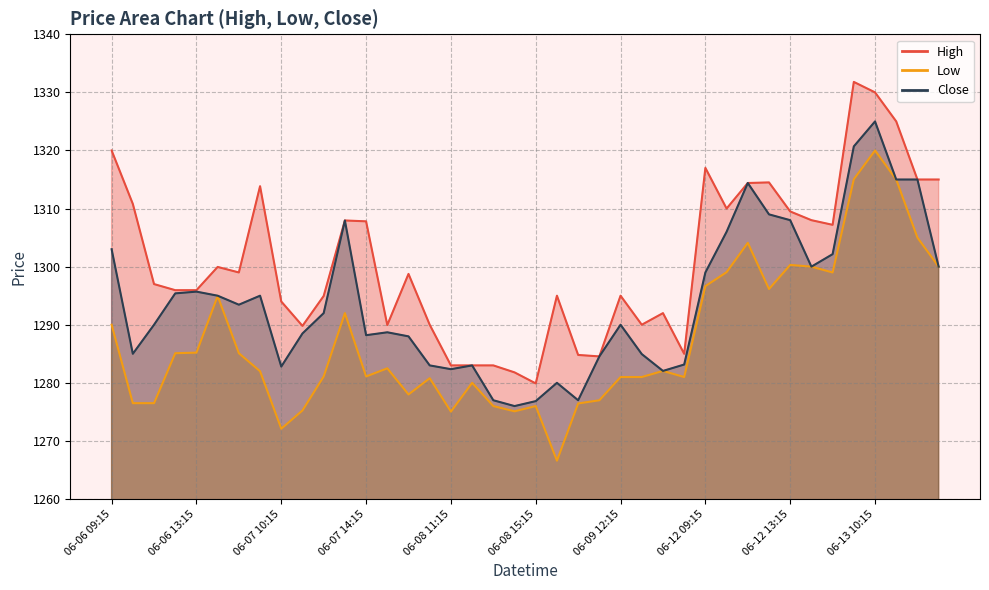

Rank the categories by High value from highest to lowest.

06-13 09:15, 06-13 10:15, 06-13 11:15, 06-06 09:15, 06-12 09:15, 06-13 12:15, 06-13 13:15, 06-12 12:15, 06-12 11:15, 06-07 09:15, 06-06 10:15, 06-12 10:15, 06-12 13:15, 06-12 14:15, 06-07 13:15, 06-07 14:15, 06-12 15:15, 06-06 14:15, 06-06 15:15, 06-08 09:15, 06-06 11:15, 06-06 12:15, 06-06 13:15, 06-09 09:15, 06-09 12:15, 06-07 12:15, 06-07 10:15, 06-09 14:15, 06-08 10:15, 06-09 13:15, 06-07 15:15, 06-07 11:15, 06-09 15:15, 06-09 10:15, 06-09 11:15, 06-08 11:15, 06-08 12:15, 06-08 13:15, 06-08 14:15, 06-08 15:15